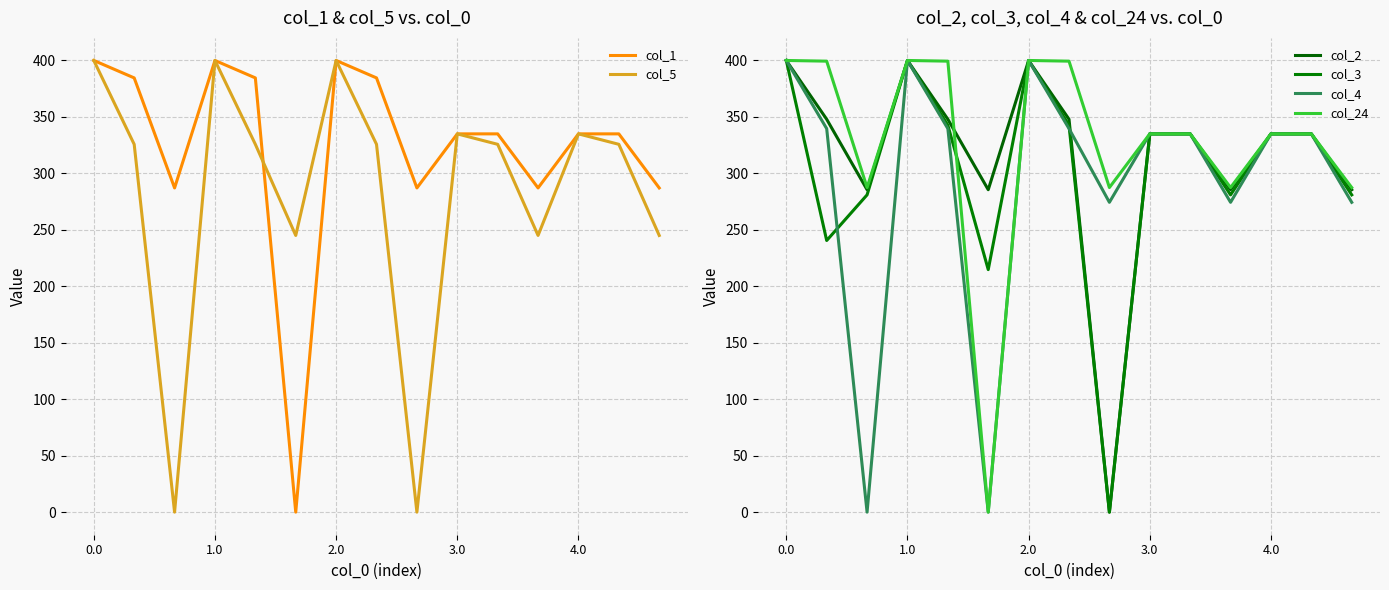

True or false: col_1 has a value of 530.8 at 0.0.

False